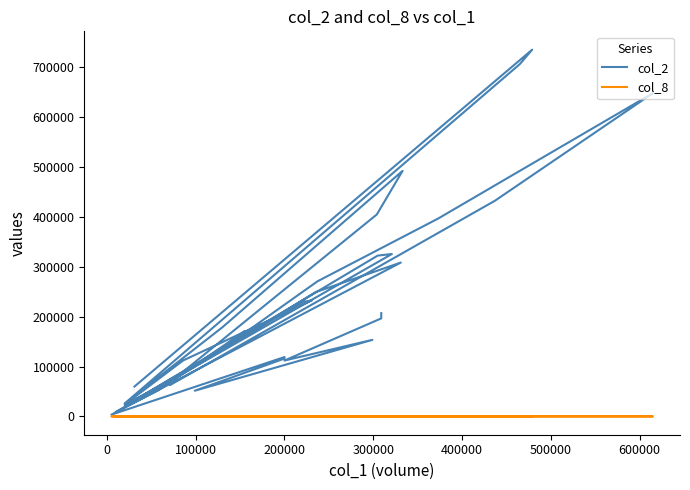

Reading left to right, what are all the values shown in this chart?

col_2: 207130	196550	112000	153500	51480	116000	119000	3450	308510	249130	73740	62720	432450	648290	396700	270710	143040	170600	52490	9000	325680	322450	21600	229740	232760	112310	23800	73960	404940	492390	178600	25900	706400	735480	59830
col_8: 3	3	1	2	1	1	2	1	20	20	8	10	15	21	6	13	3	6	6	1	5	3	2	4	4	8	2	14	15	10	3	2	5	11	4